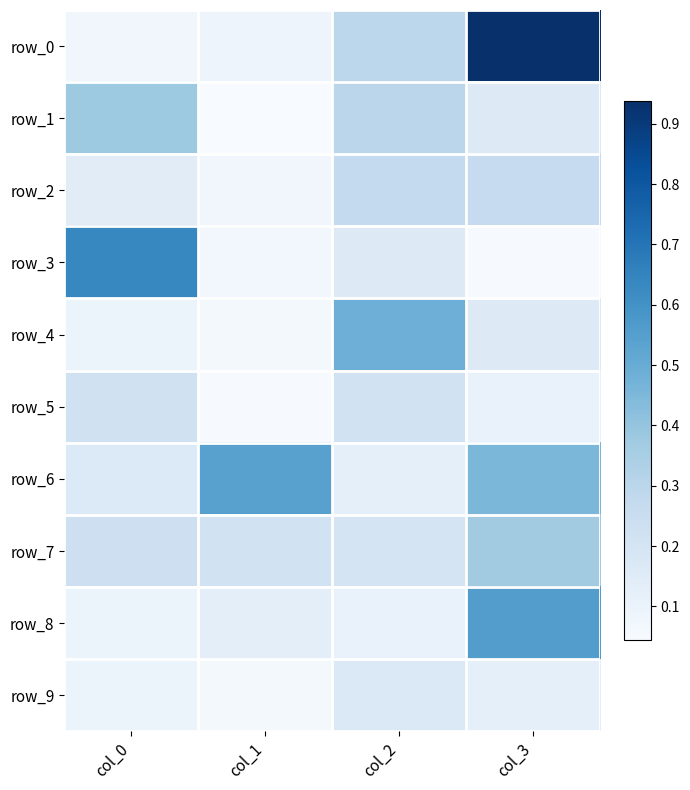

What is the total value across all series at col_3?

3.2